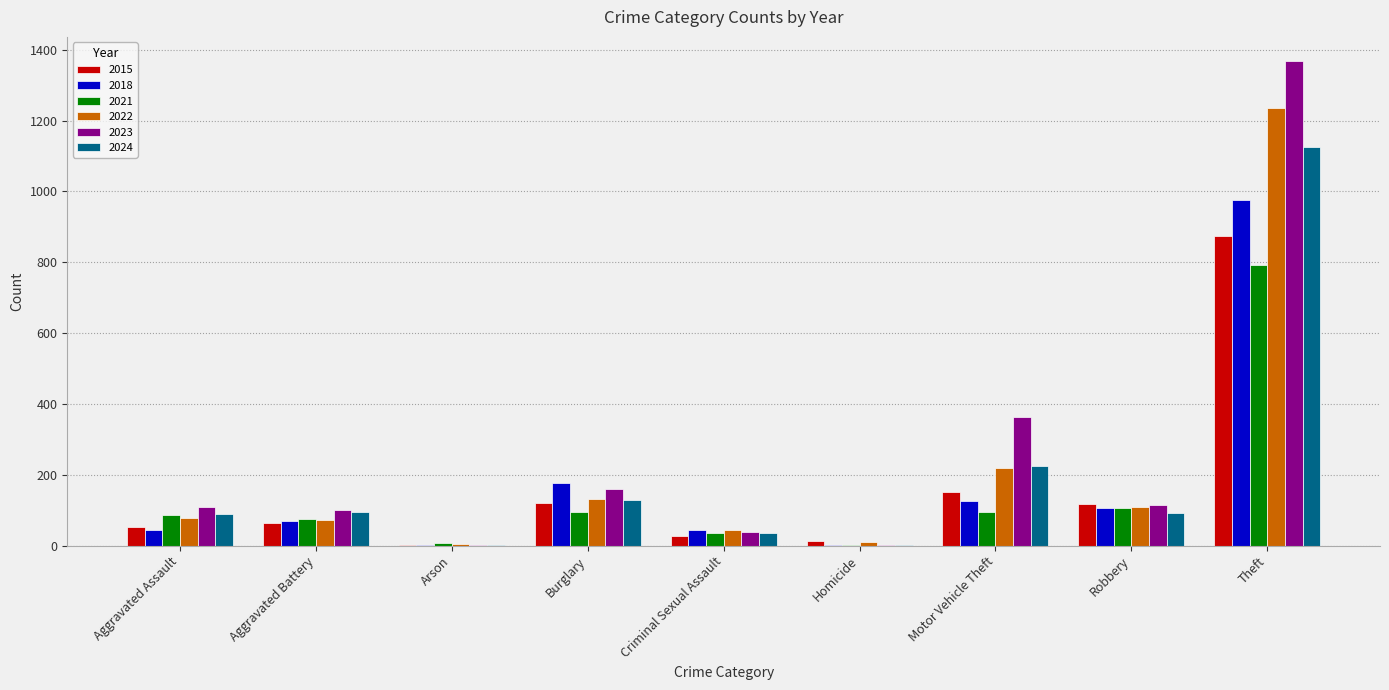

At which label is 2015 closest to 438?

Motor Vehicle Theft